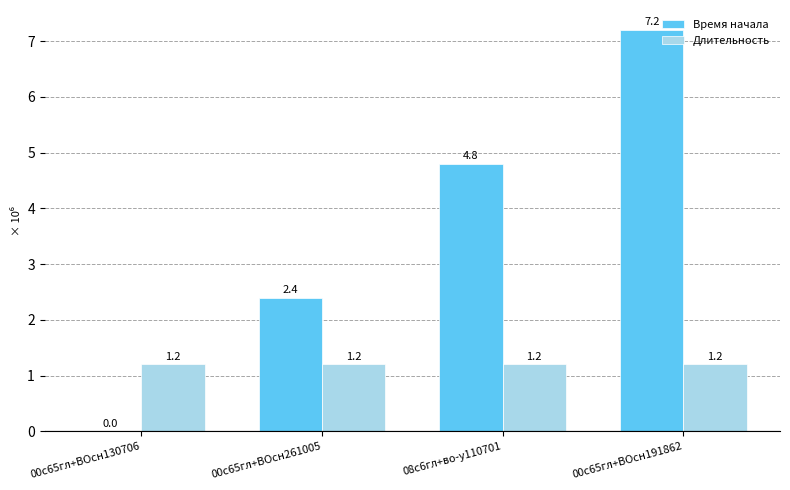

Read the Время начала value at 00с65гл+ВОсн261005.

2.4